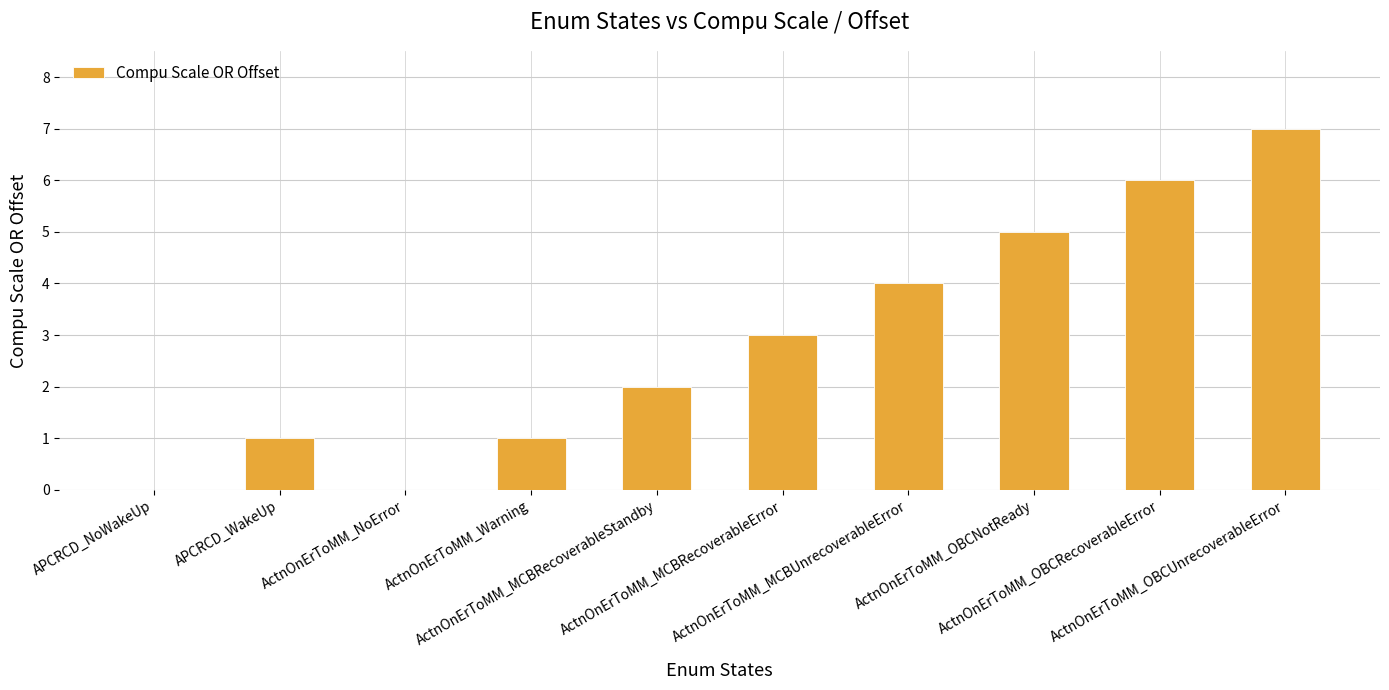

The chart shows a value of 4 at ActnOnErToMM_OBCUnrecoverableError. True or false?

False